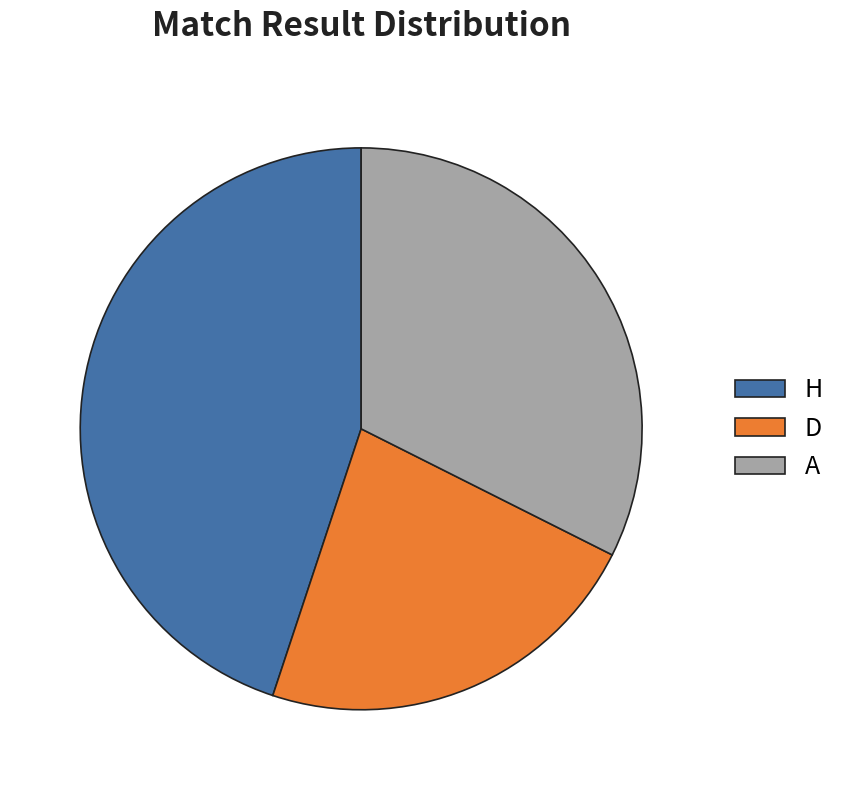

Which category has the biggest portion of the pie?

H